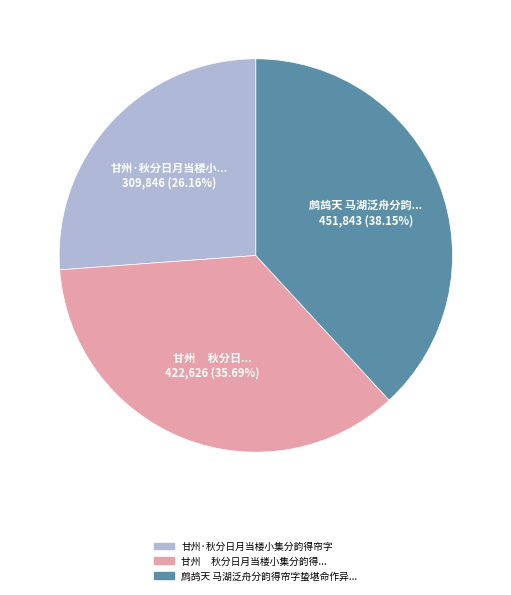

Does any single category account for the majority?

No